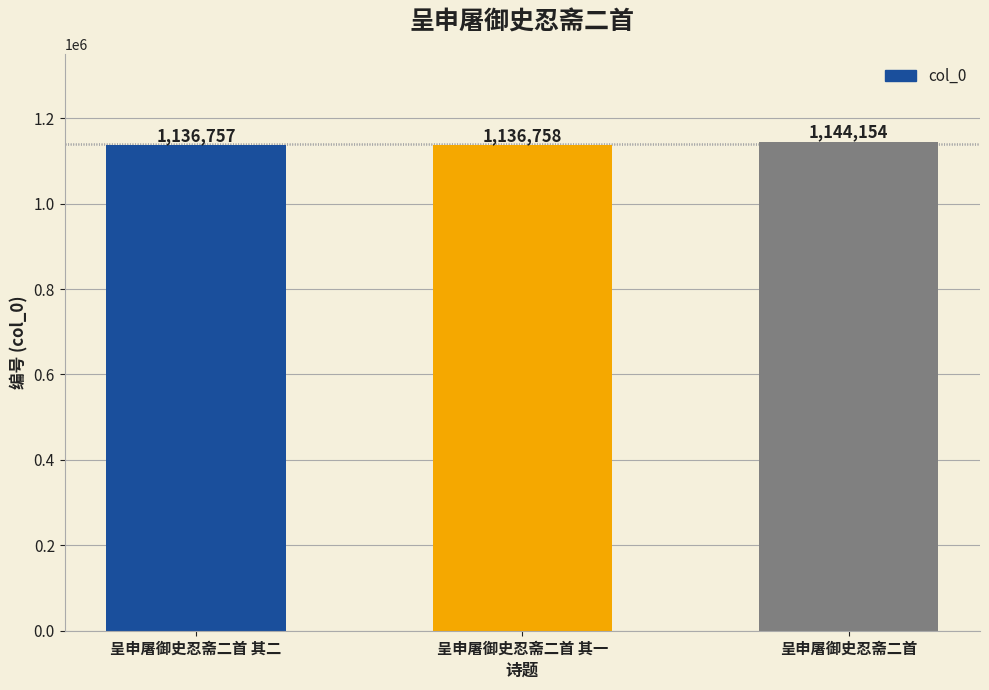

Reading right to left, extract all data points from this chart.

1144154	1136758	1136757